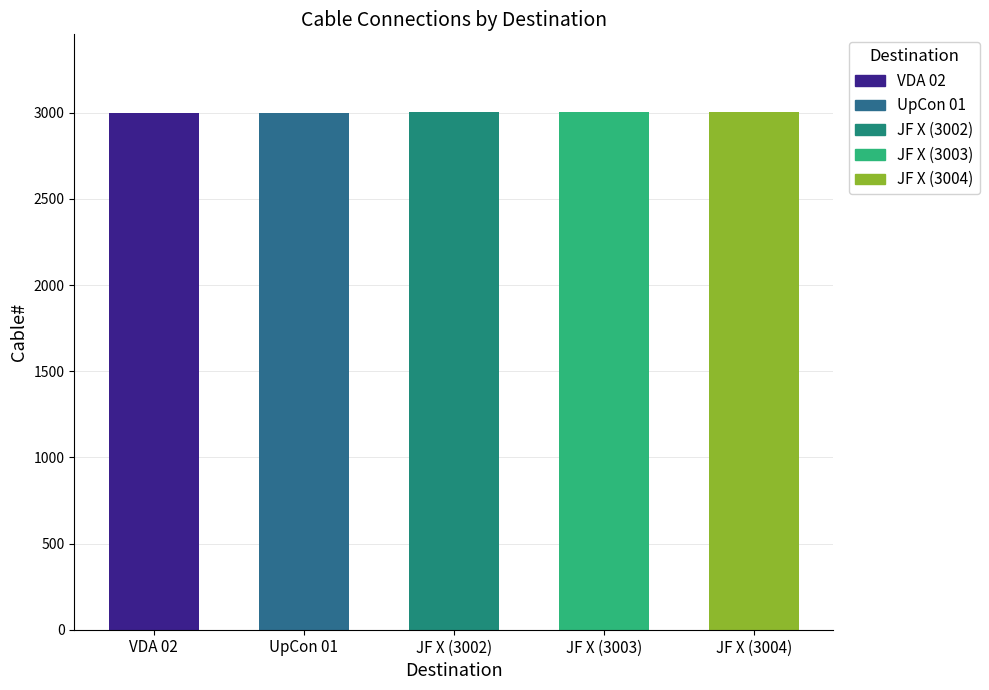

How many values are between 3001 and 3003?

3